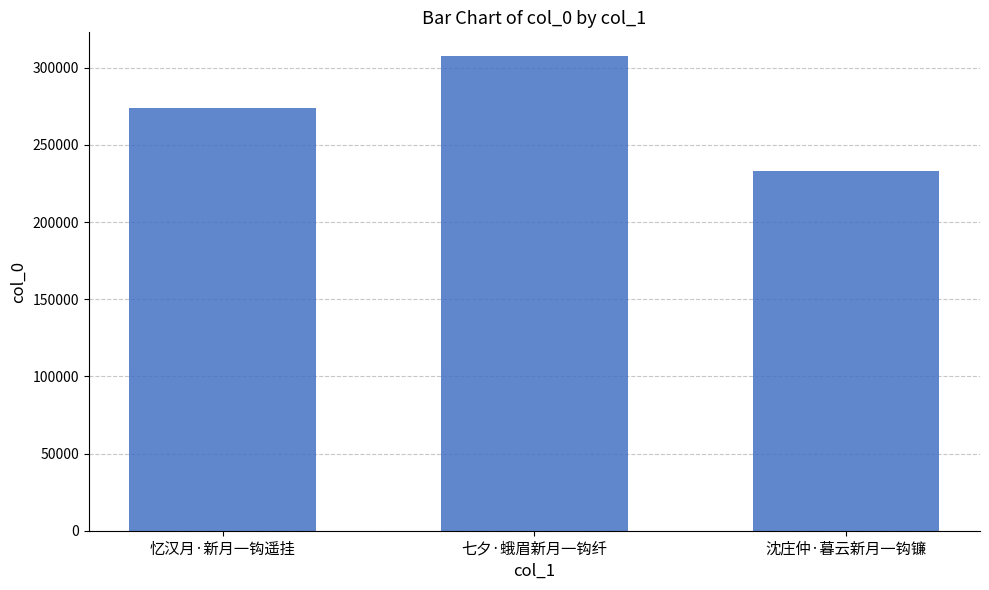

What is the greatest value displayed?

307535